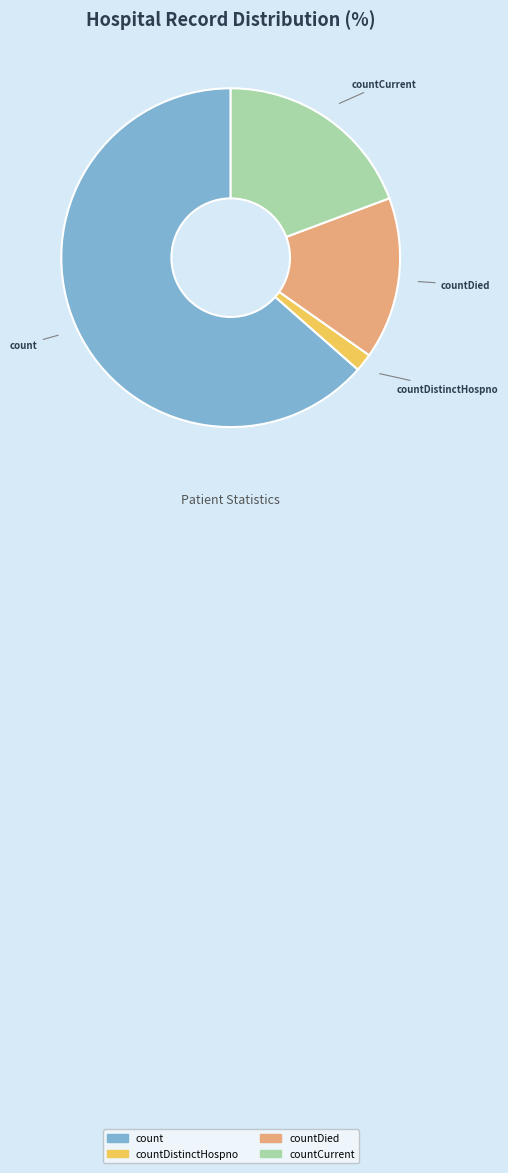

Is there any slice that represents more than half of the pie?

Yes